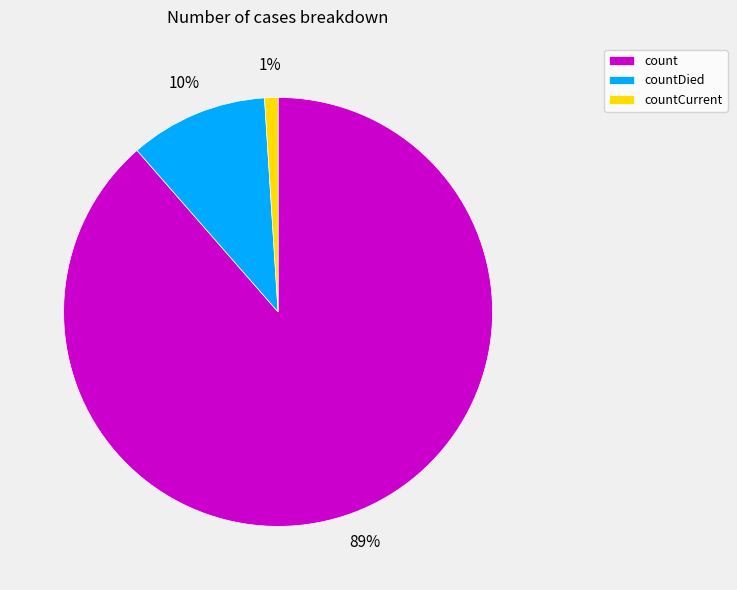

Is it true that countCurrent is 11% of the pie?

False